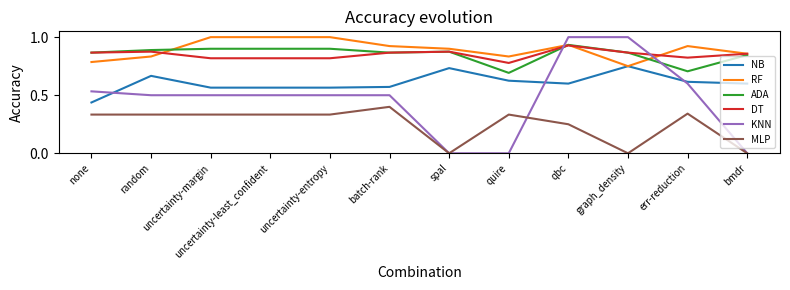

At how many categories does at least one series exceed 0?

12